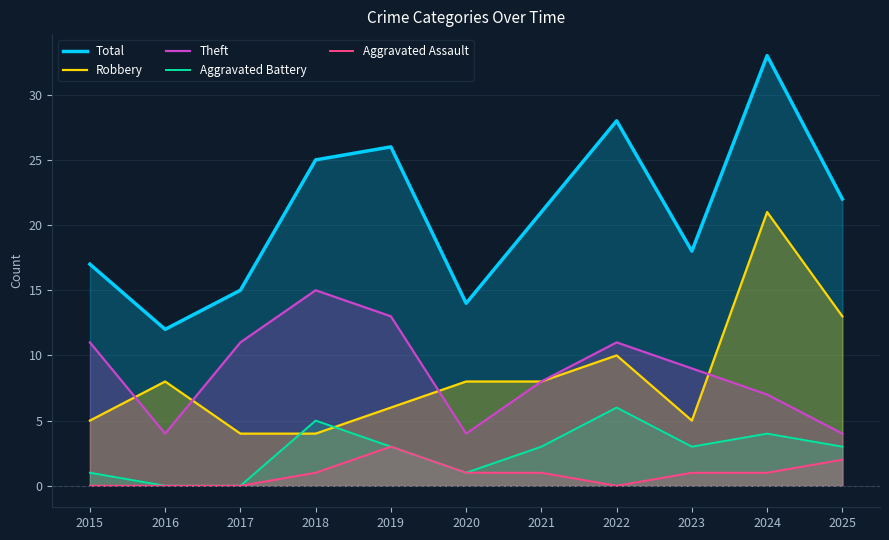

Which category has the highest value in the Aggravated Assault series?

2019